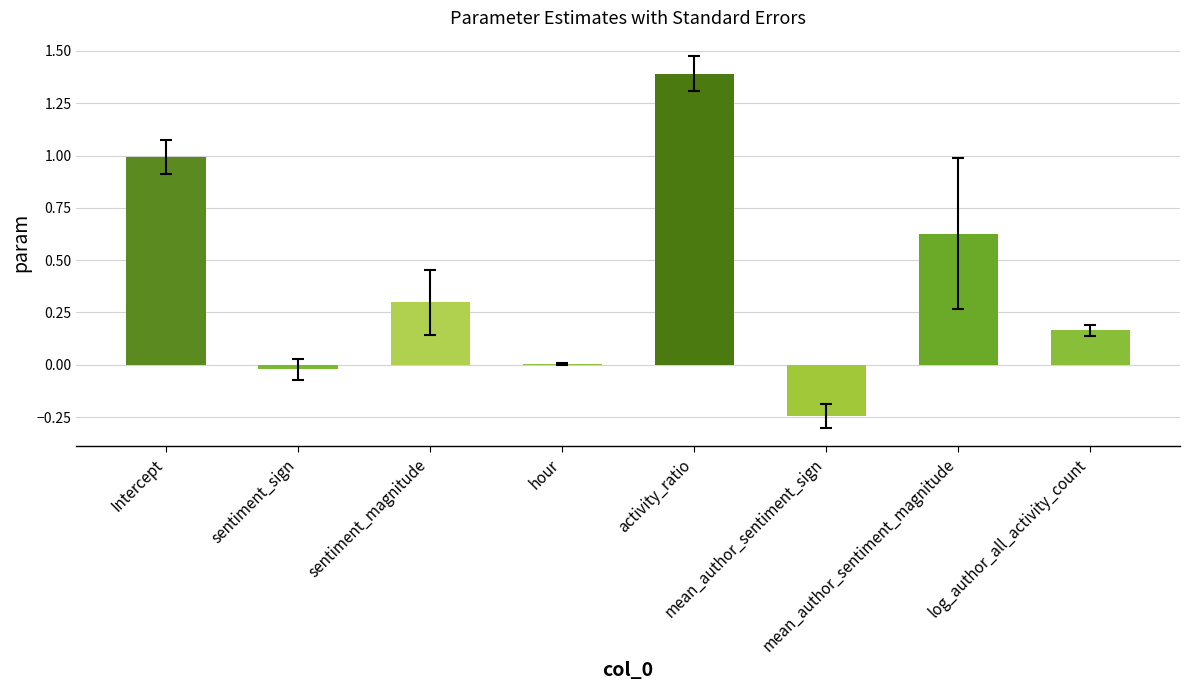

True or false: the data shows 1.4 at activity_ratio.

True